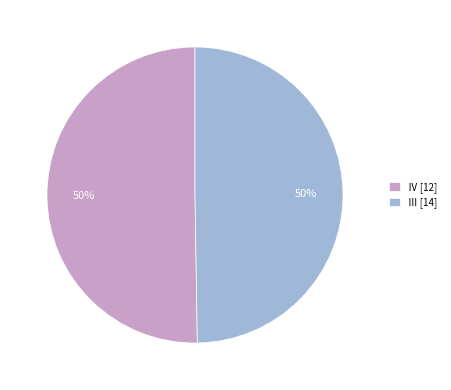

Approximately how many times larger is the value at Ⅲ [14] compared to Ⅳ [12]?

1.0